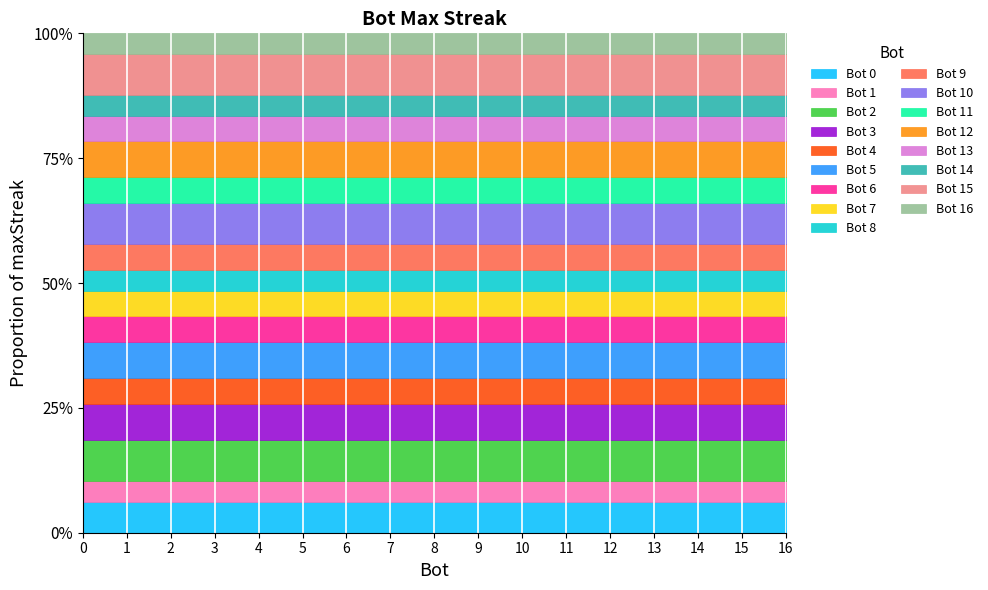

What is the change in value from 7 to 12?

+4